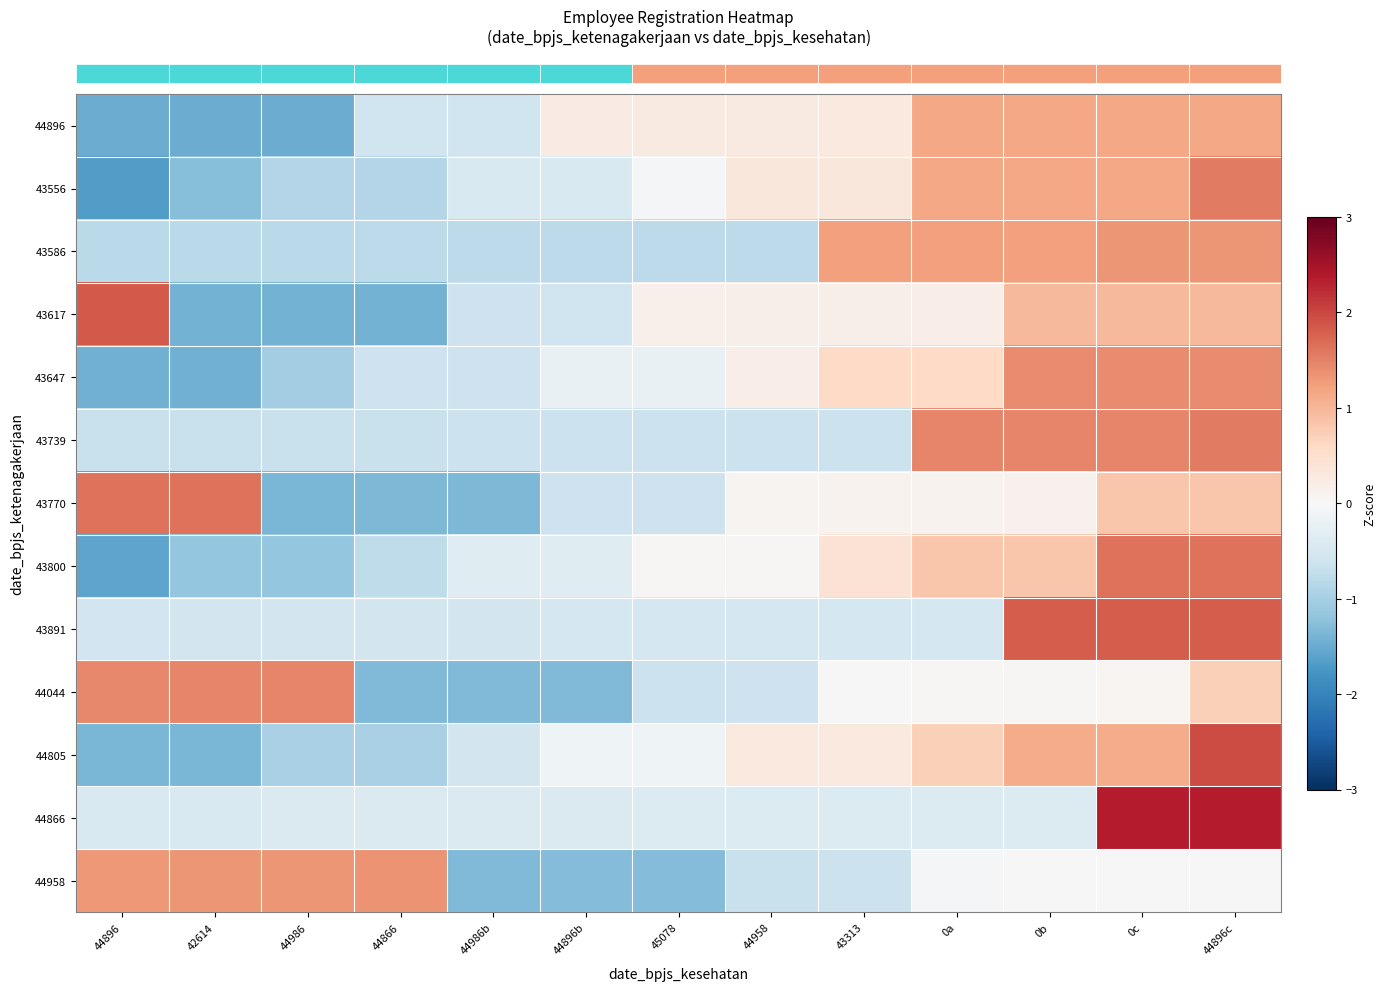

Between 44896c and 45078, which is larger?

44896c